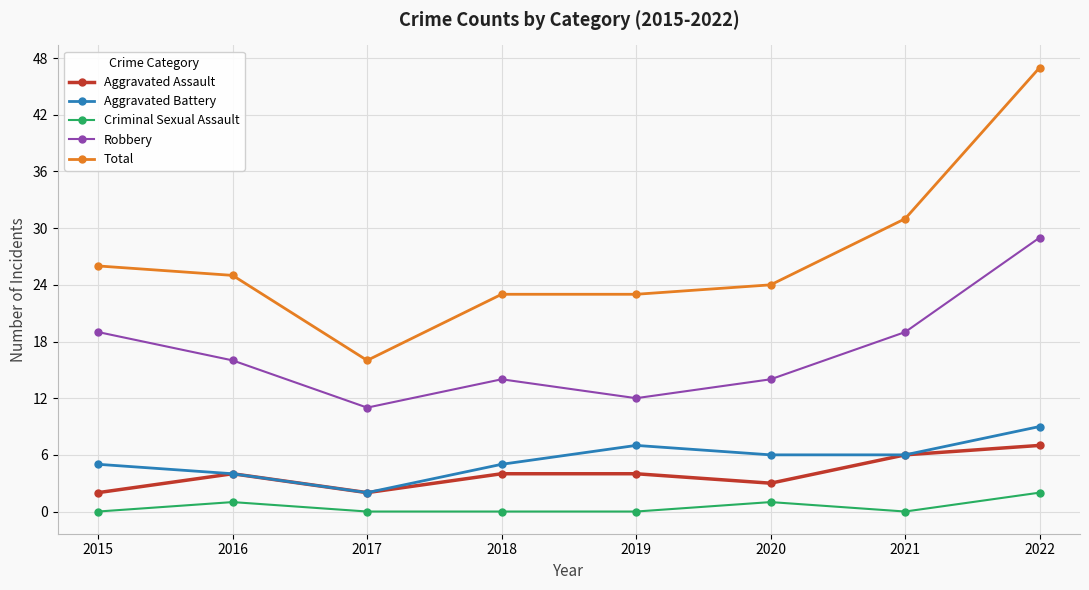

True or false: Total and Criminal Sexual Assault intersect in this chart.

False